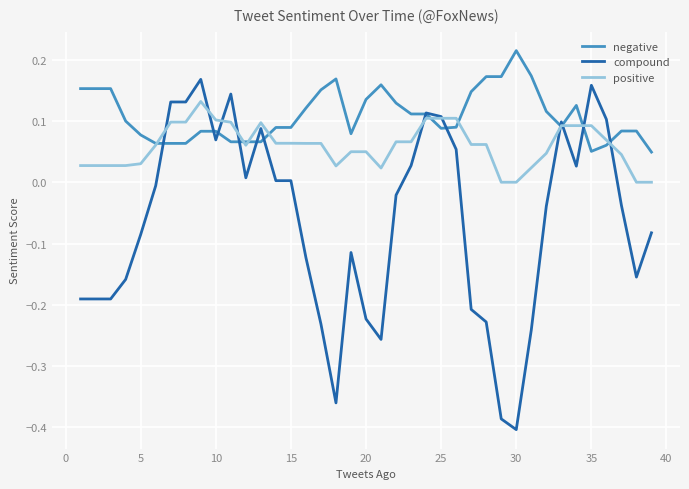

Which series has the widest spread of values?

compound